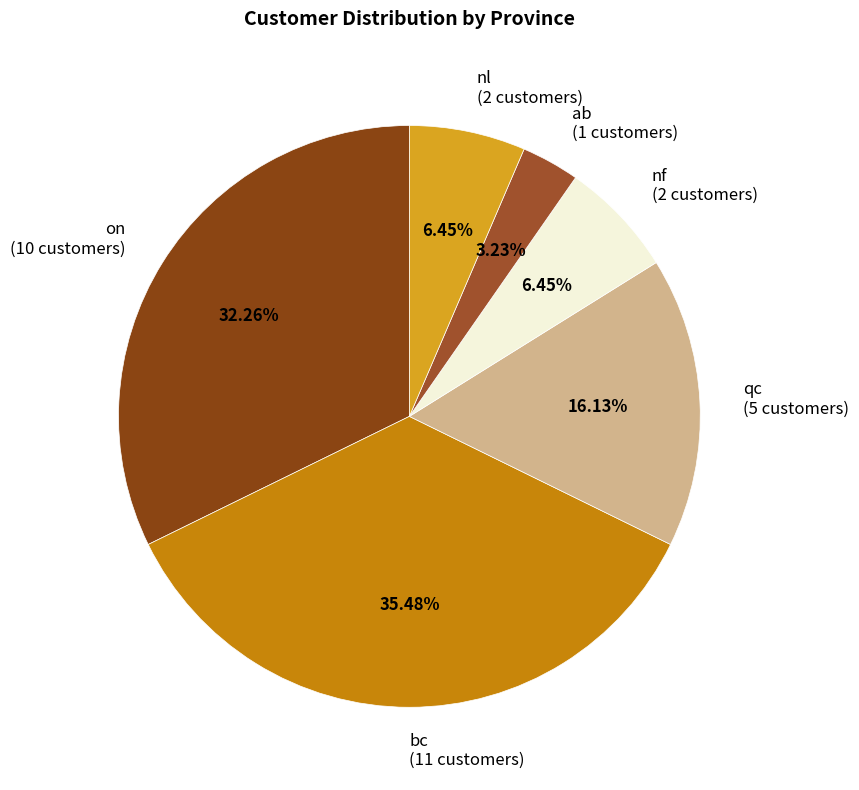

Do bc and nf together represent more than half of the pie?

No